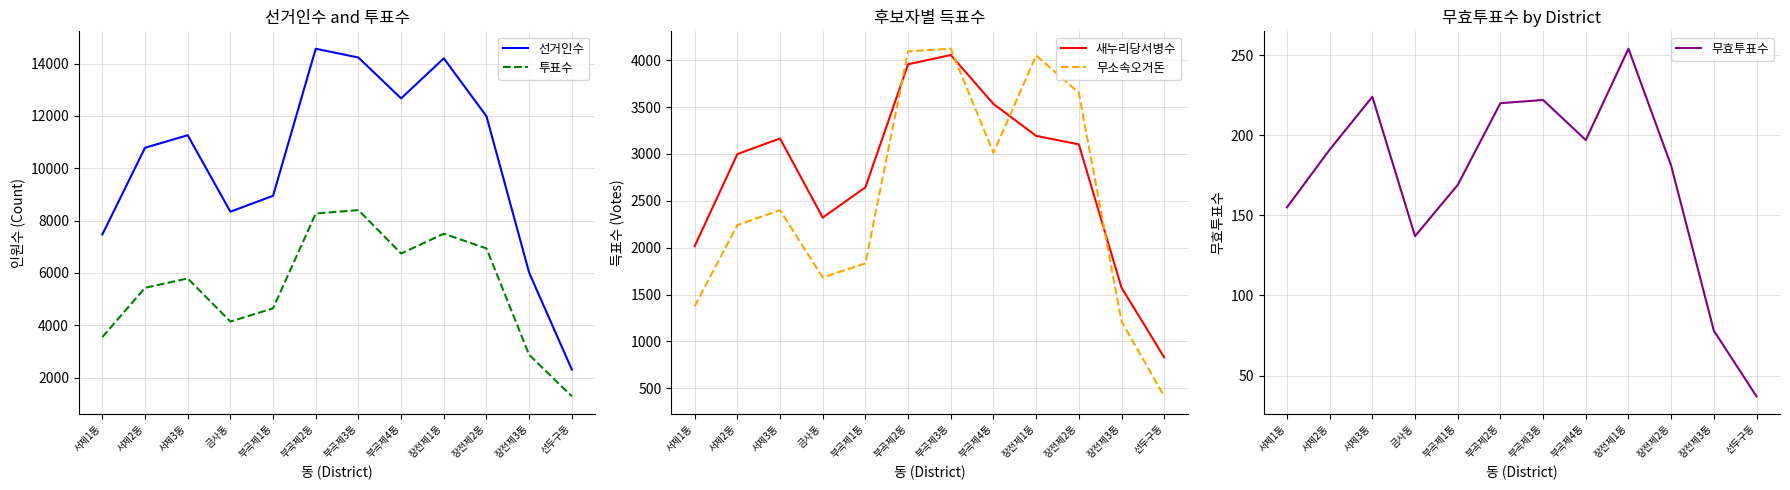

True or false: 선거인수 has more than 2 interior local peaks.

True